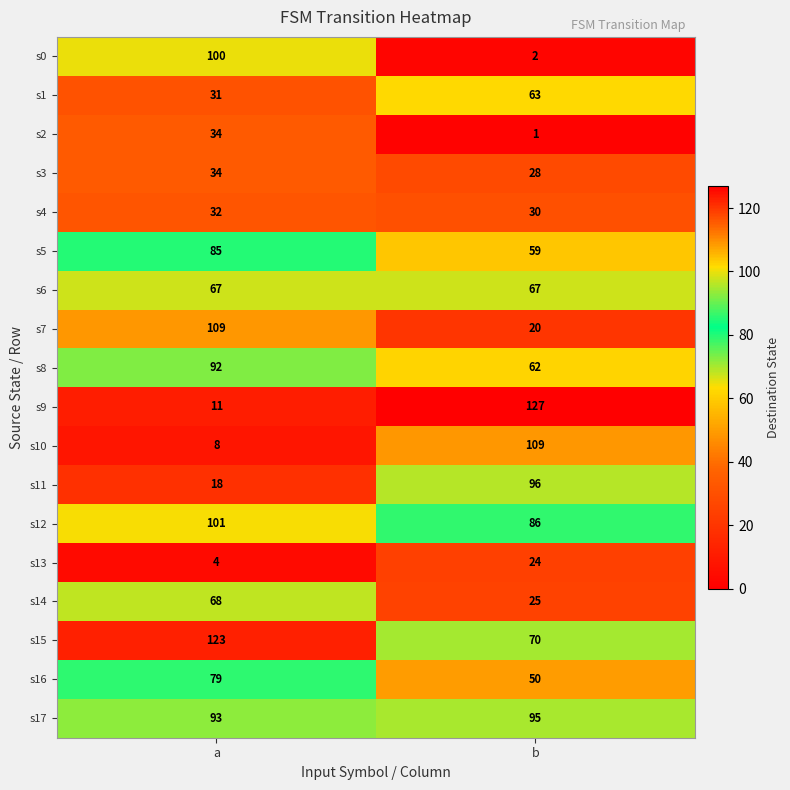

What is the lowest value of the s6 series?

67